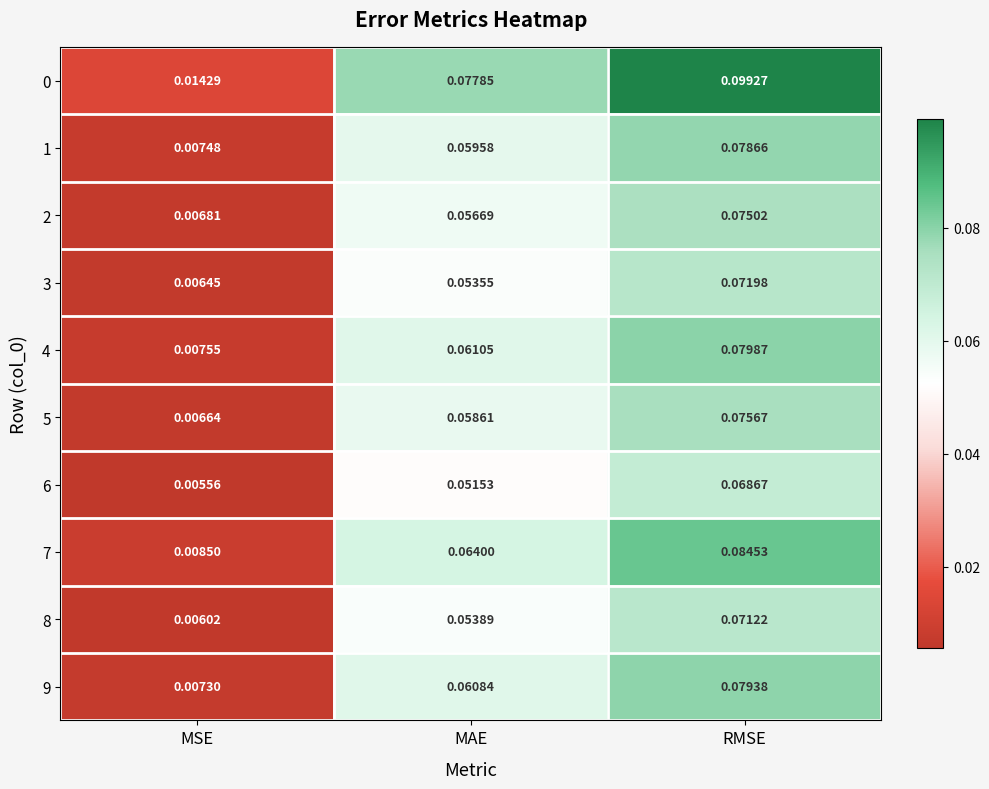

At which label is 5 closest to 0?

MSE